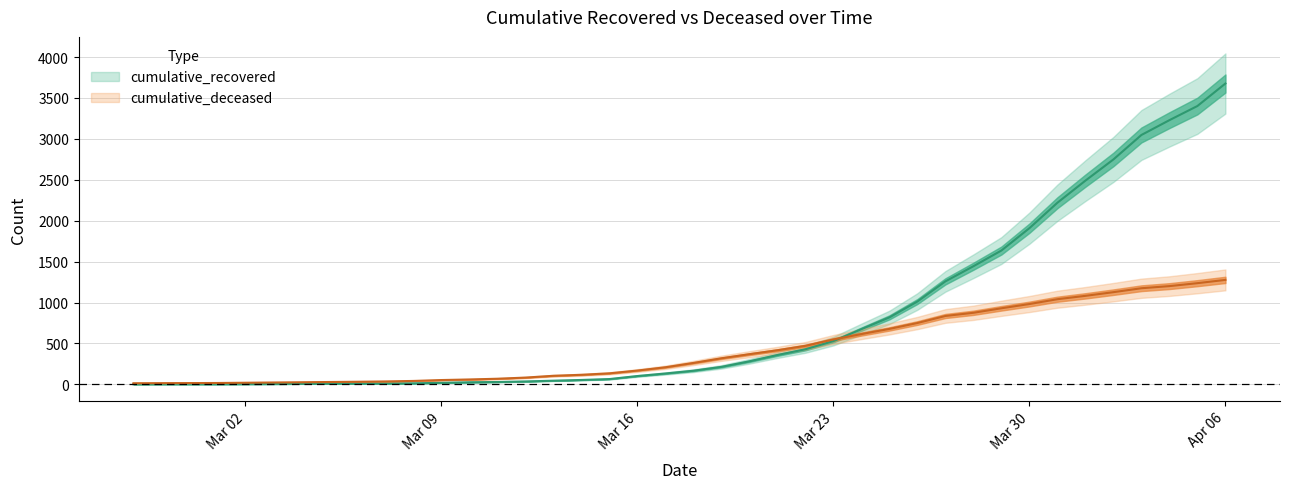

How many values in the cumulative_deceased series are below 262?

20